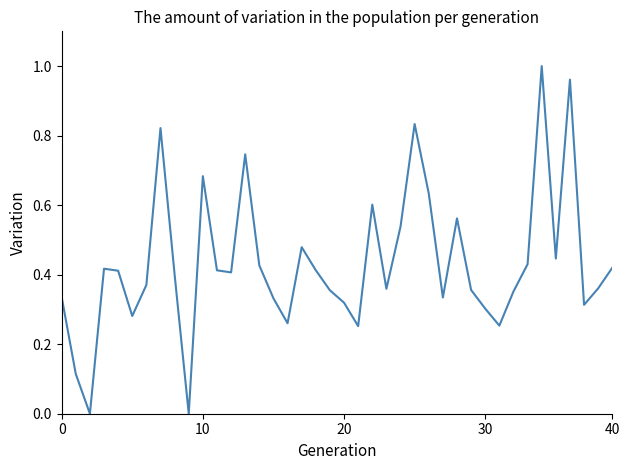

How many interior local peaks (higher than both neighbors) does the data have?

10